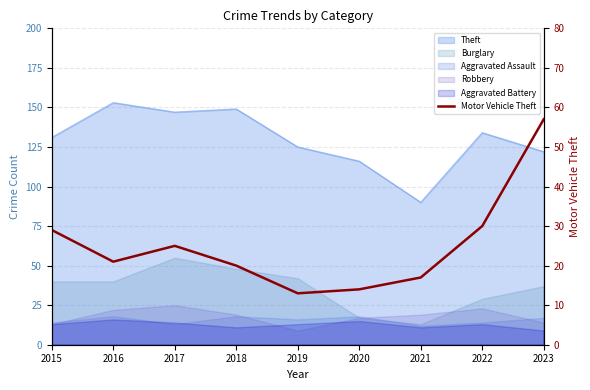

List the labels in order of value, smallest first.

2019, 2020, 2021, 2018, 2016, 2017, 2015, 2022, 2023